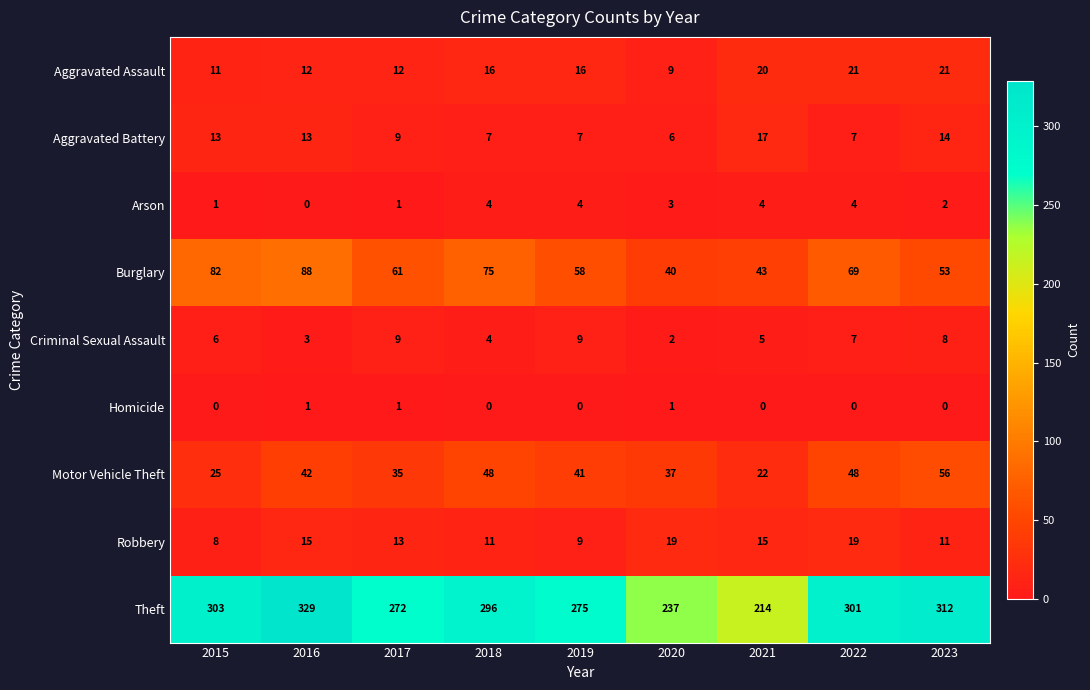

Where does the Theft series first go above 296?

2015